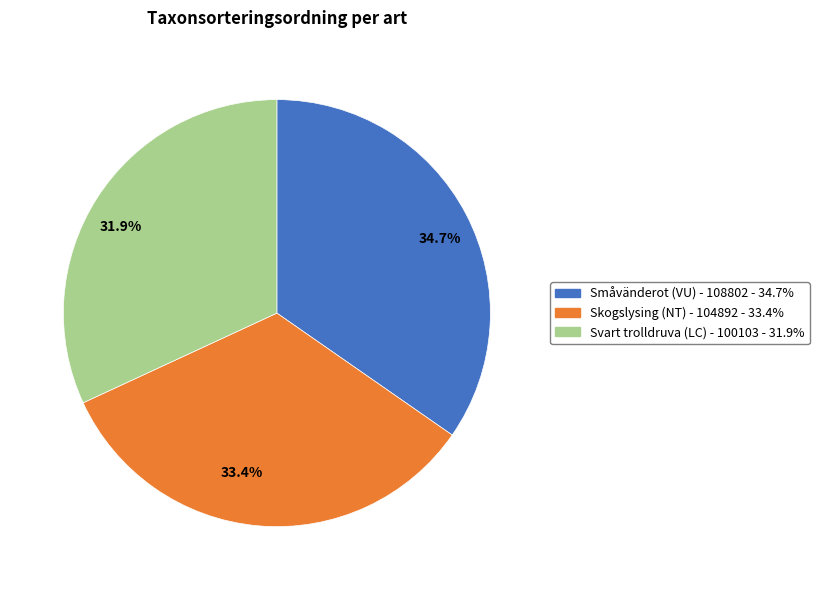

To the nearest percent, what portion does Svart trolldruva (LC) - 100103 represent?

32%